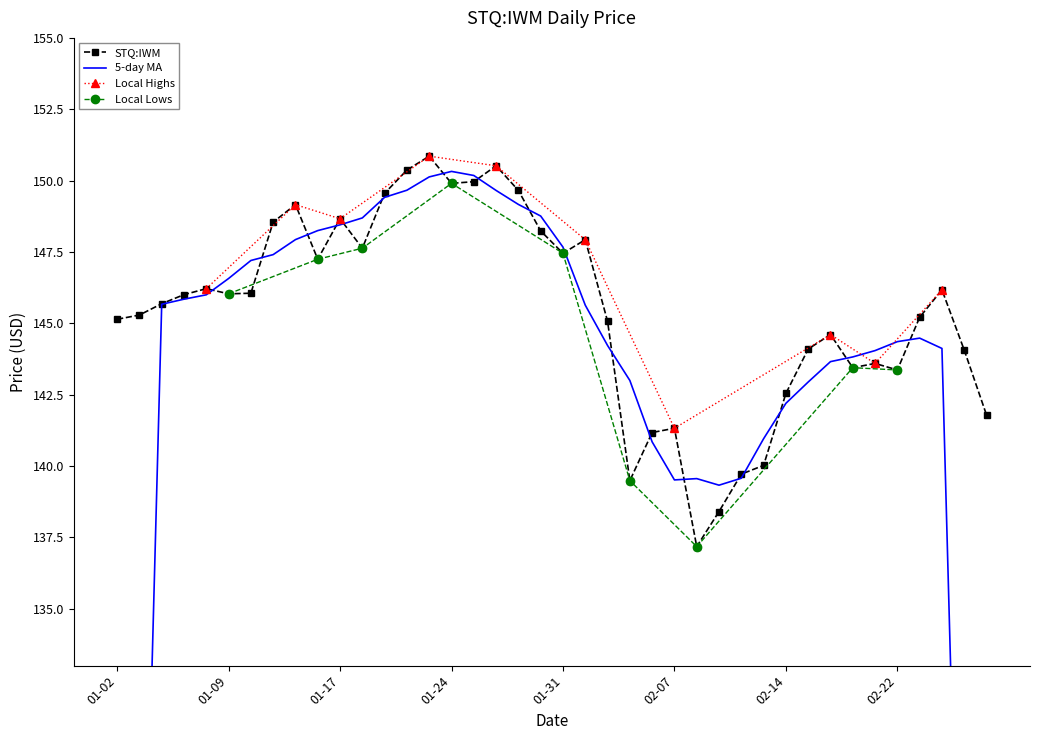

Count the number of categories in the chart.

40